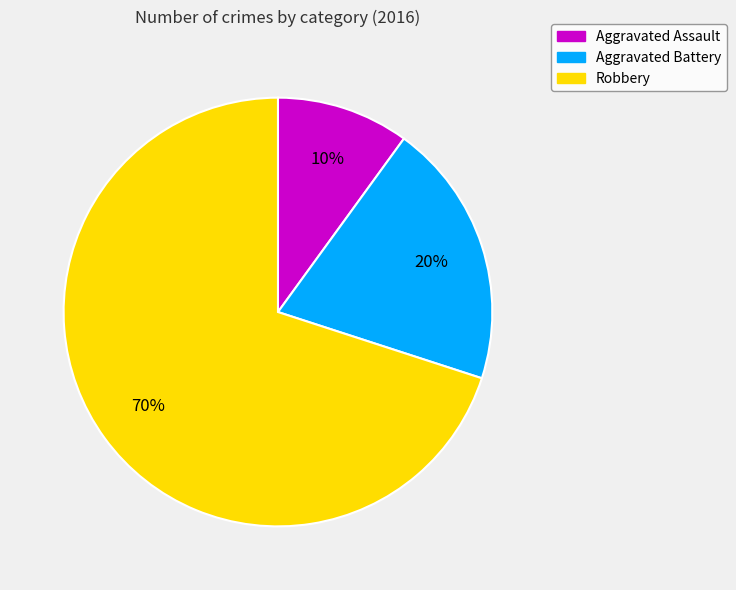

What is the majority slice?

Robbery